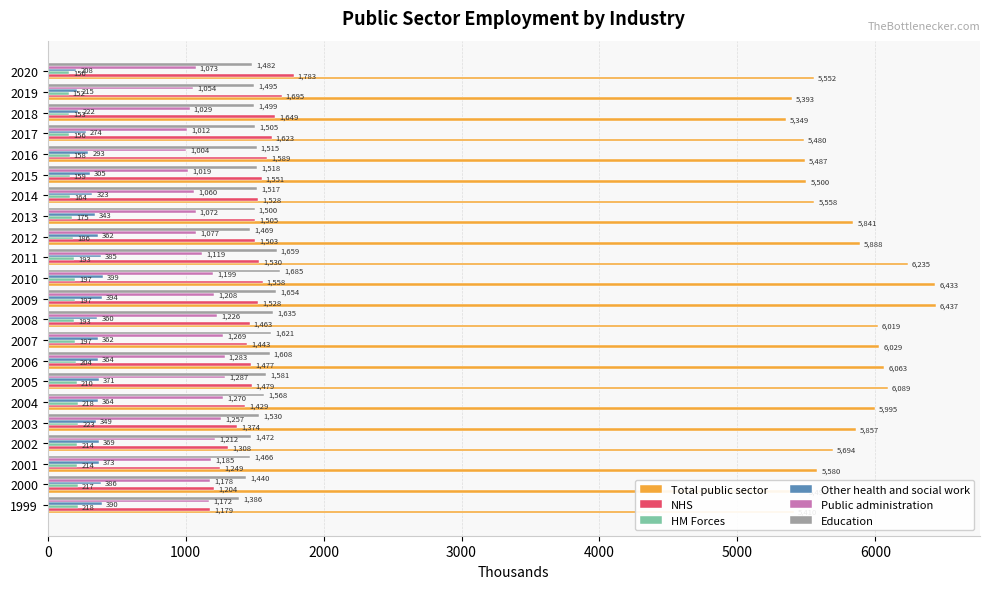

What is the smallest value displayed?

152